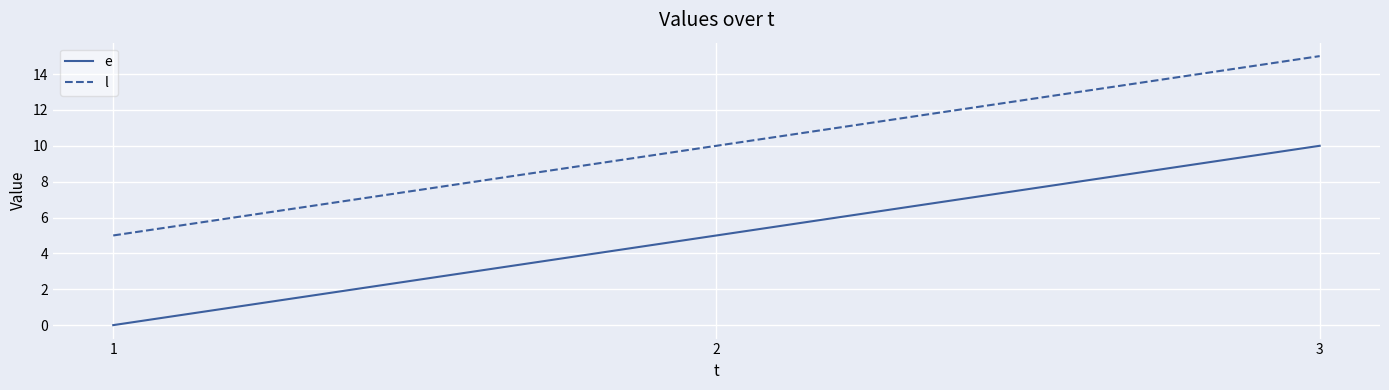

How many series are shown in this chart?

2